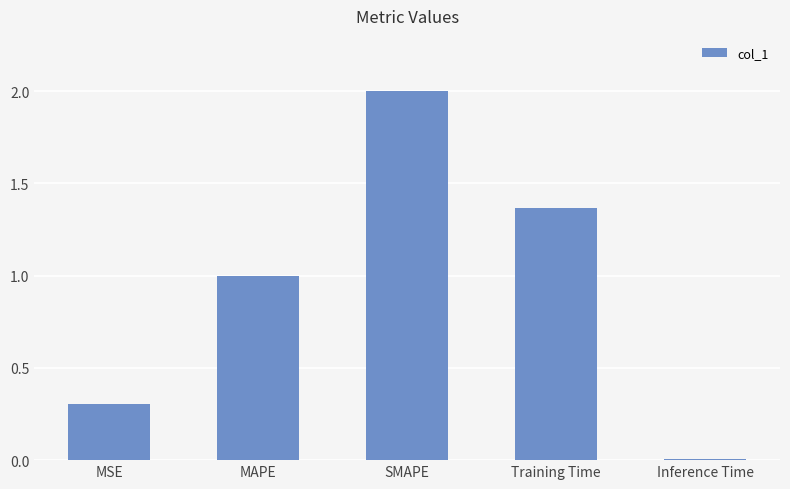

Is it true that the value at MAPE is 0.6?

False